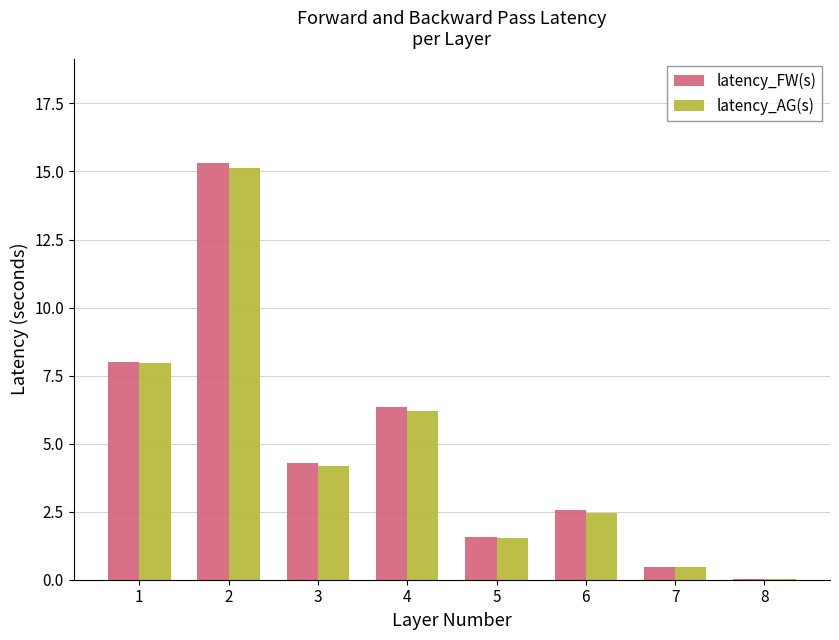

How many distinct data groups are displayed?

2